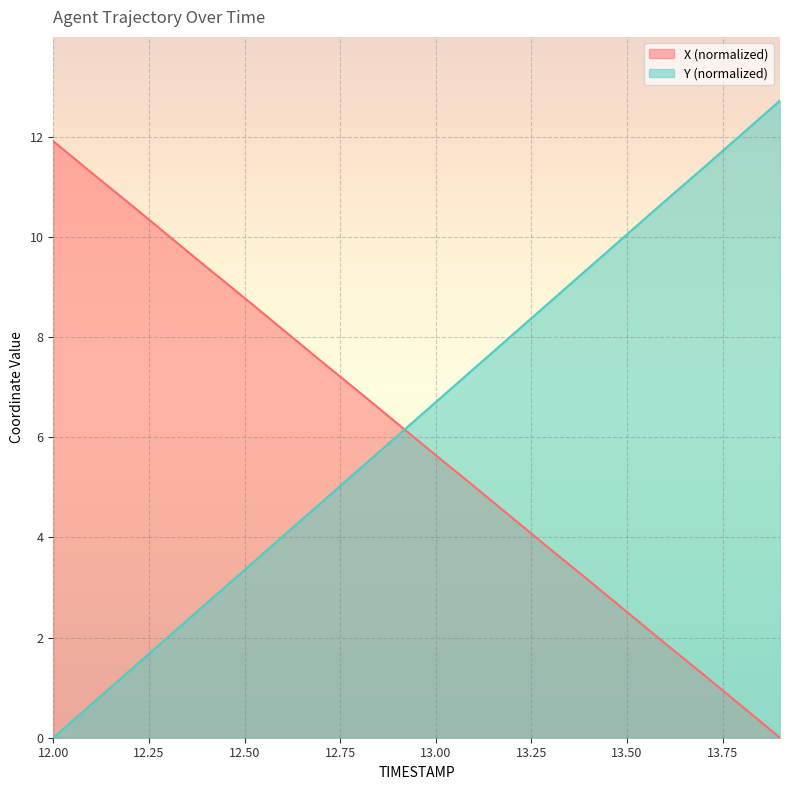

Between 13.6 and 12.3, which is larger?

12.3